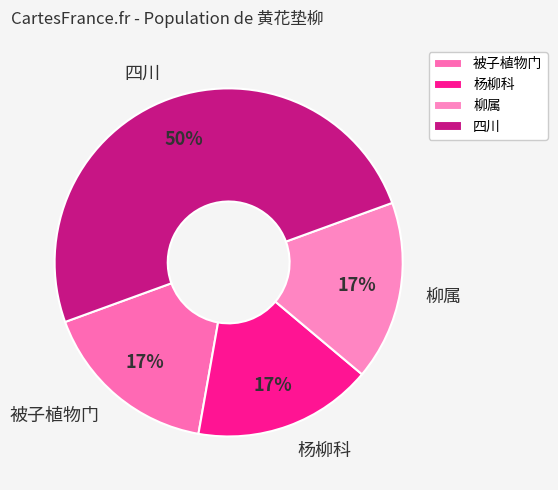

How many slices are in this pie chart?

4